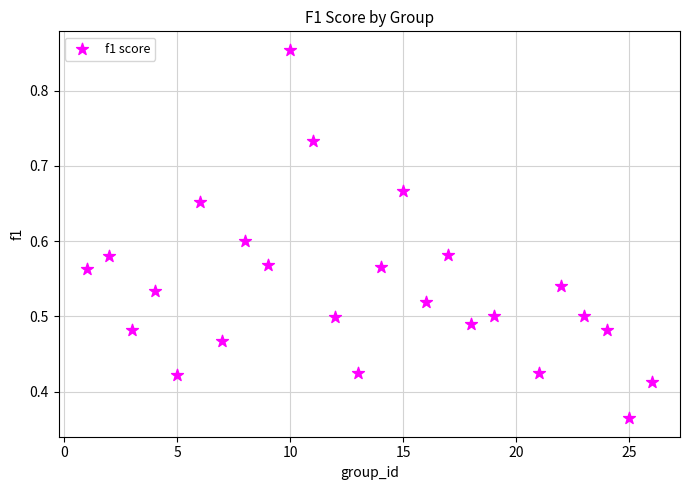

What is the range of X values (max minus min)?

25.0